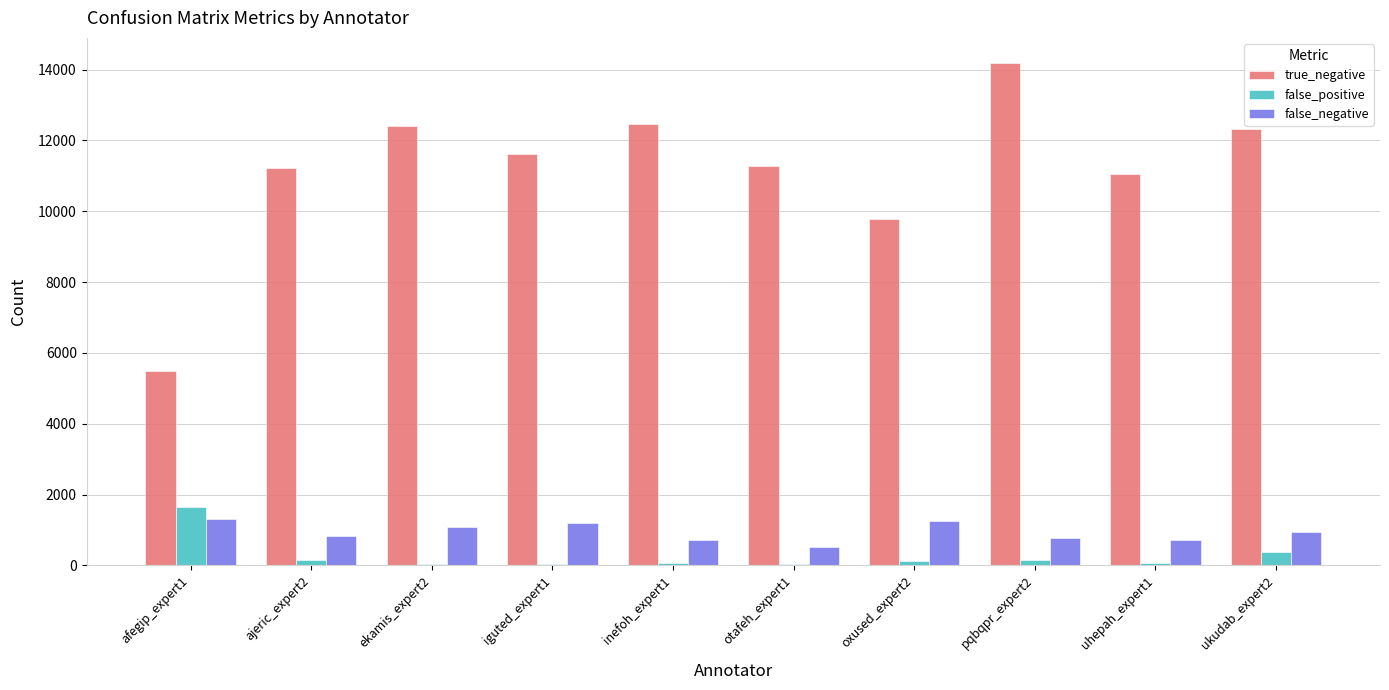

Which series changed the most between ajeric_expert2 and pqbqpr_expert2?

true_negative